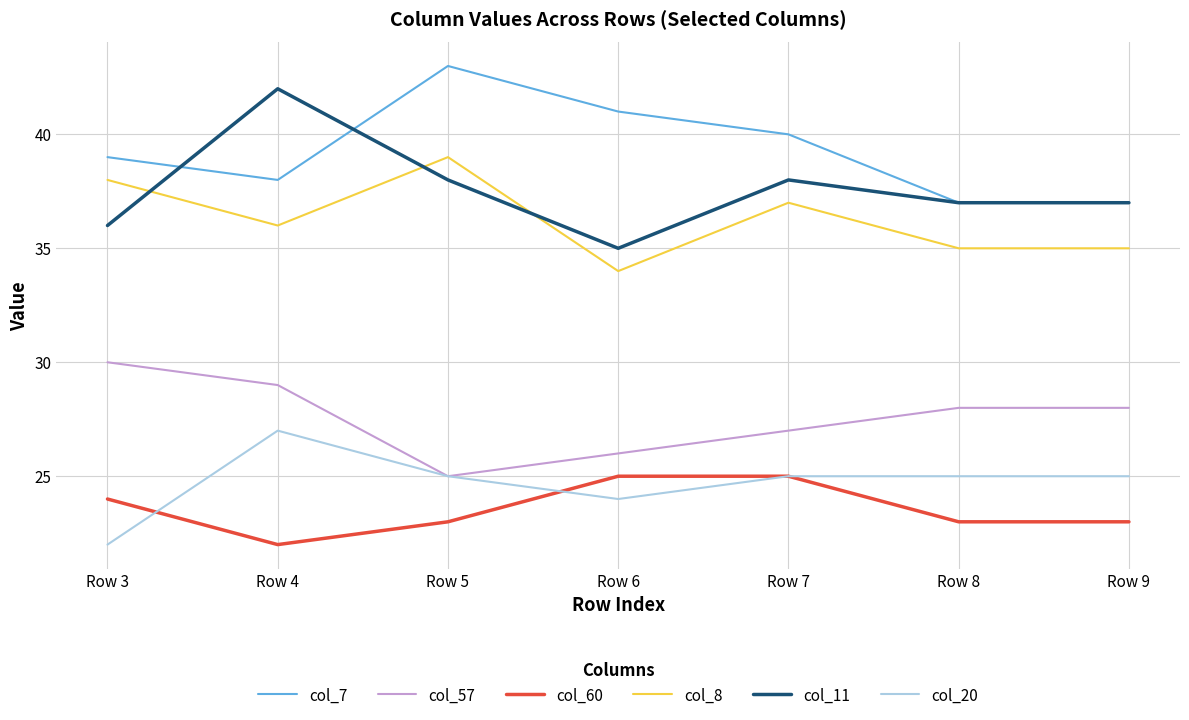

Is it true that col_7 equals 71 at Row 7?

False